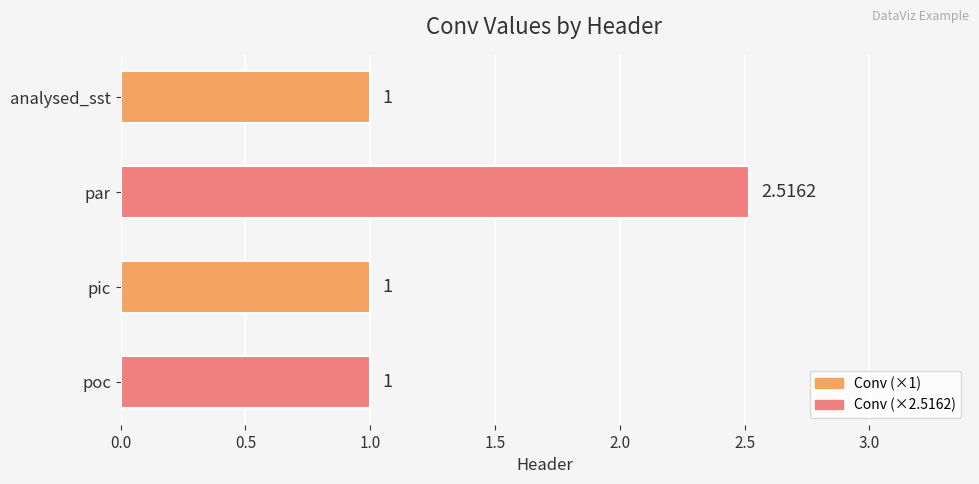

What is the sum of the values at analysed_sst and poc?

2.0